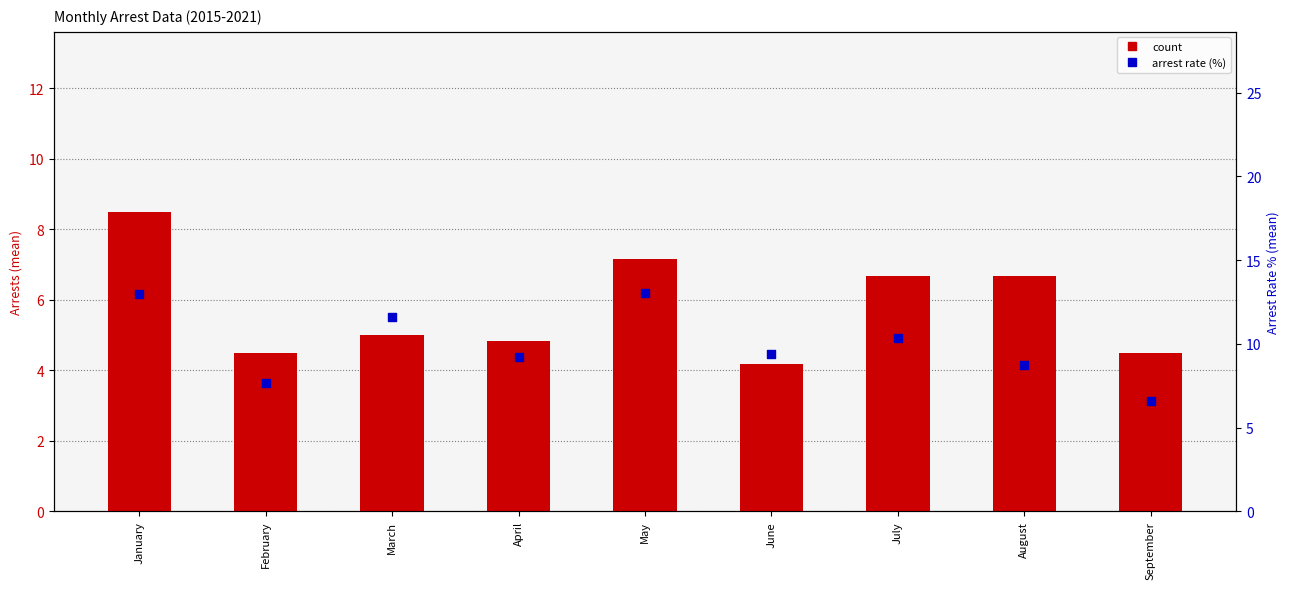

What are all the series names shown in the legend?

count, arrest rate (%)